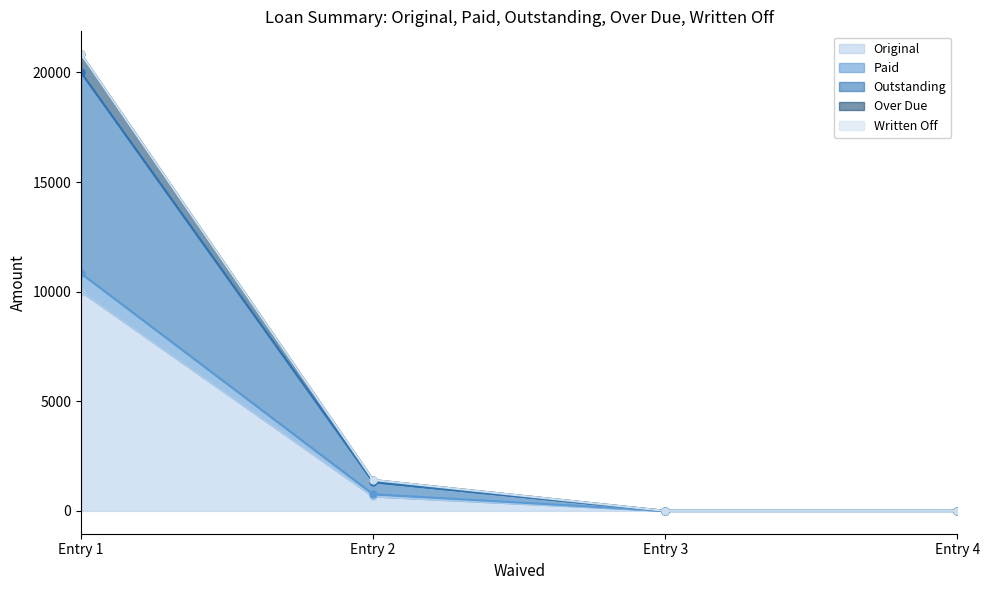

The value of Original at Entry 1 is 10000.0. True or false?

True